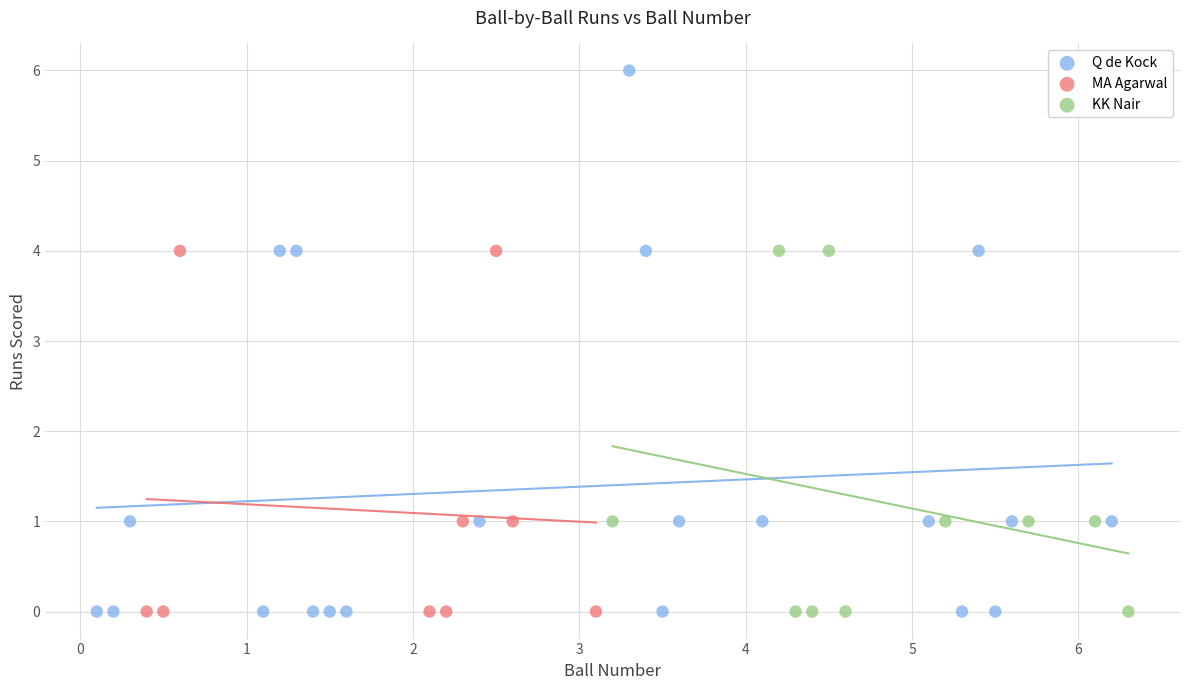

Which series contains the highest Y value?

Q de Kock